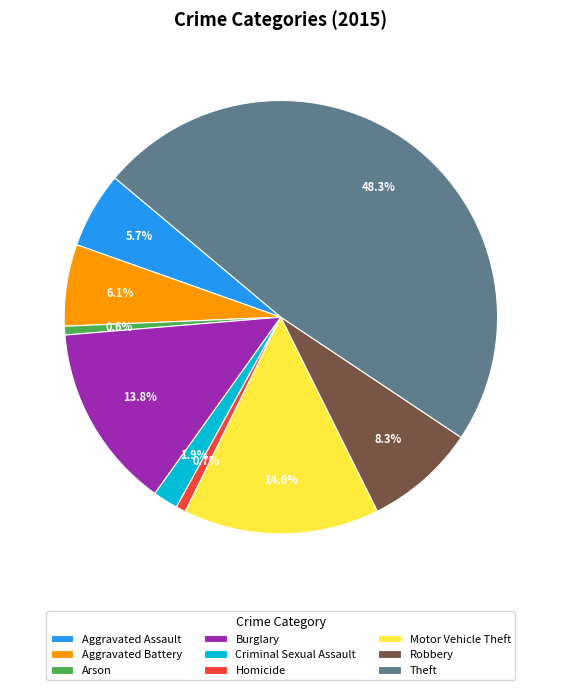

What percentage is NOT represented by Motor Vehicle Theft?

85.4%